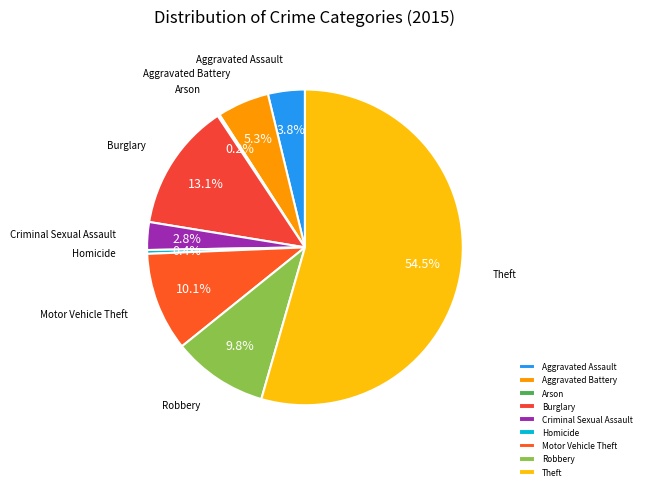

Does Theft account for over 50% of the chart?

Yes